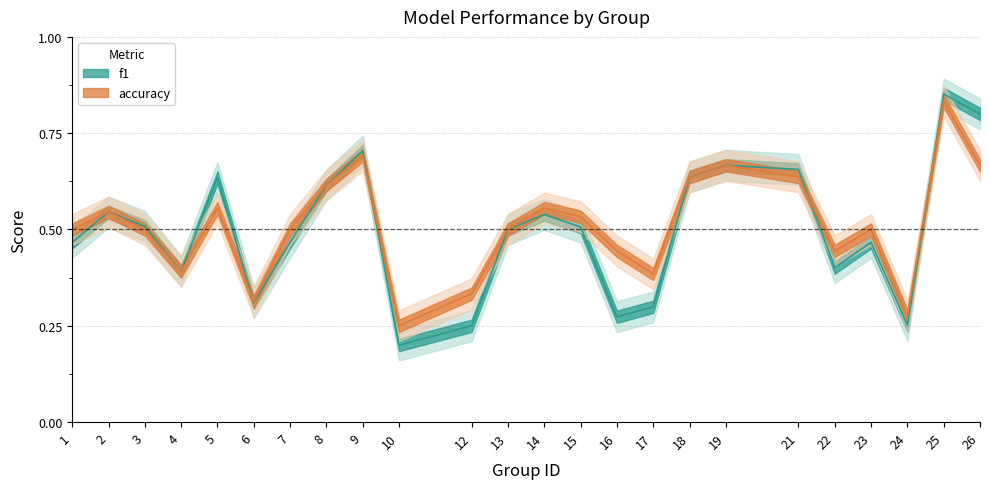

What is the total value across all series at 14?

1.1